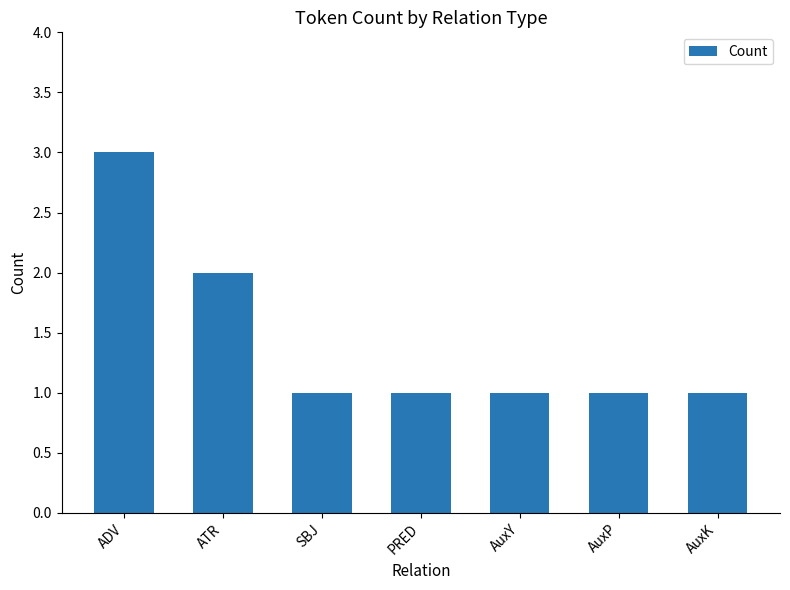

What is the ratio of the value at ADV to the value at SBJ?

3.0